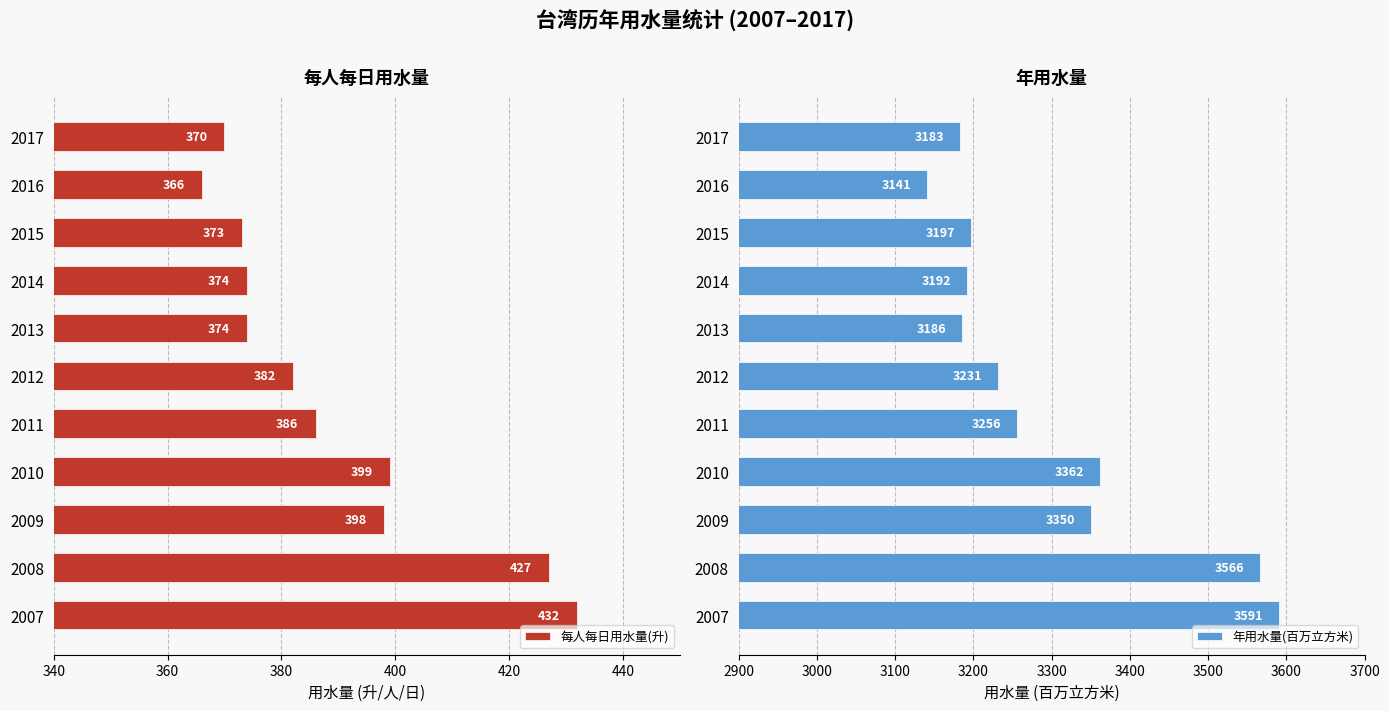

What is the approximate value of 年用水量(百万立方米) at 2014, to the nearest 10?

3190